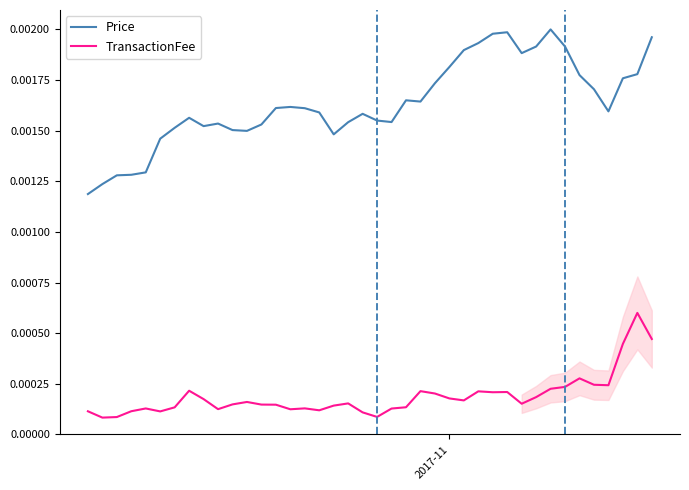

In TransactionFee, how many points are higher than both neighbors (excluding endpoints)?

10